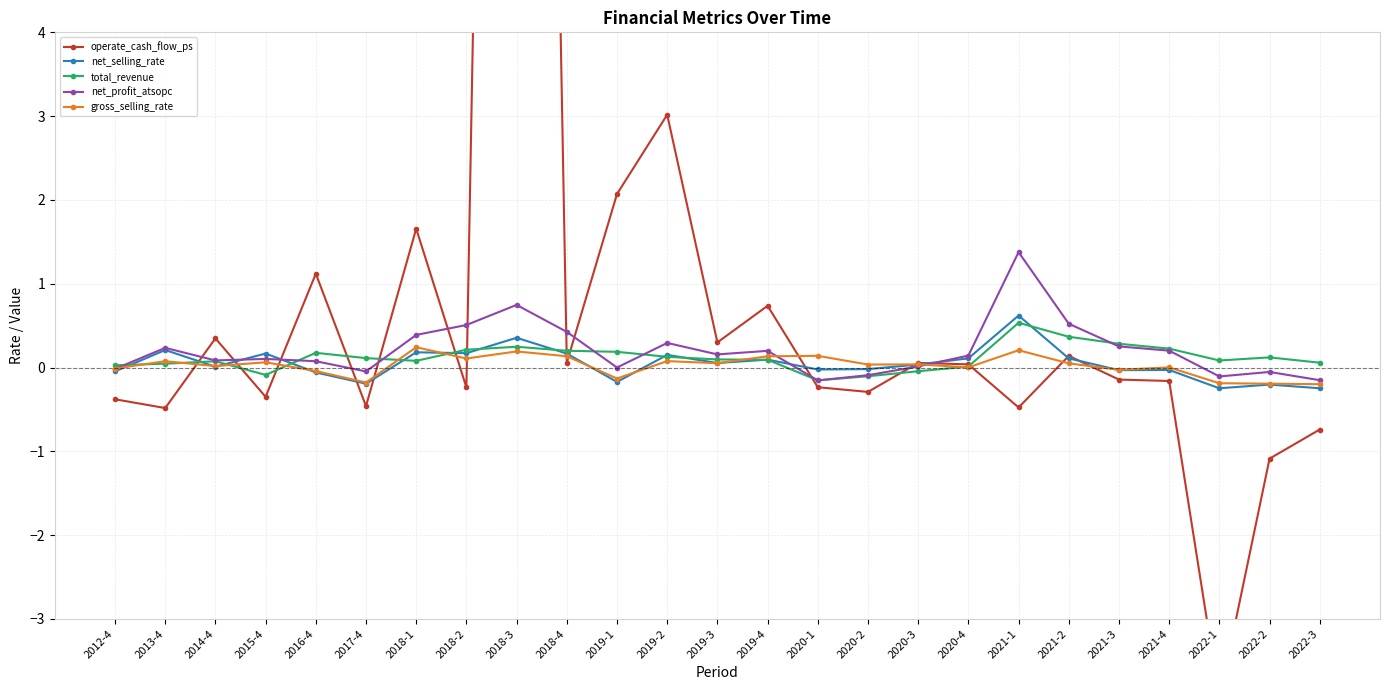

How many values in net_profit_atsopc are above zero?

17